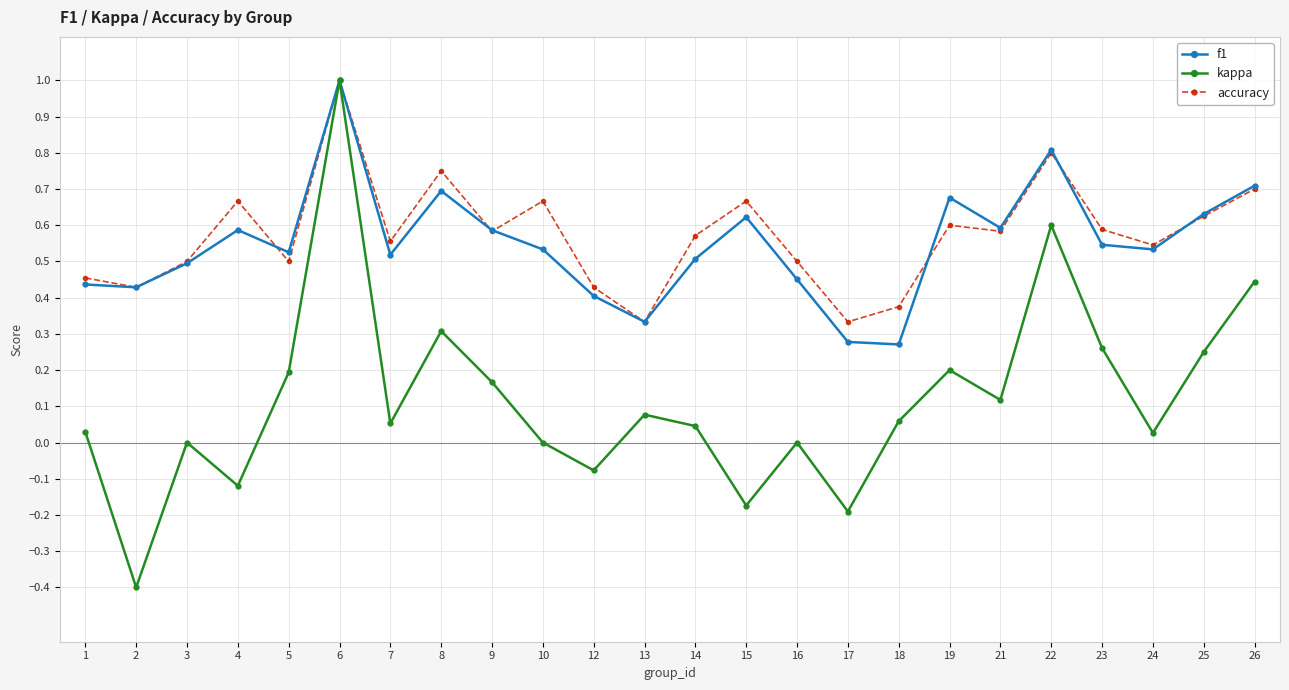

The accuracy series shows 0.5 at 24. True or false?

True